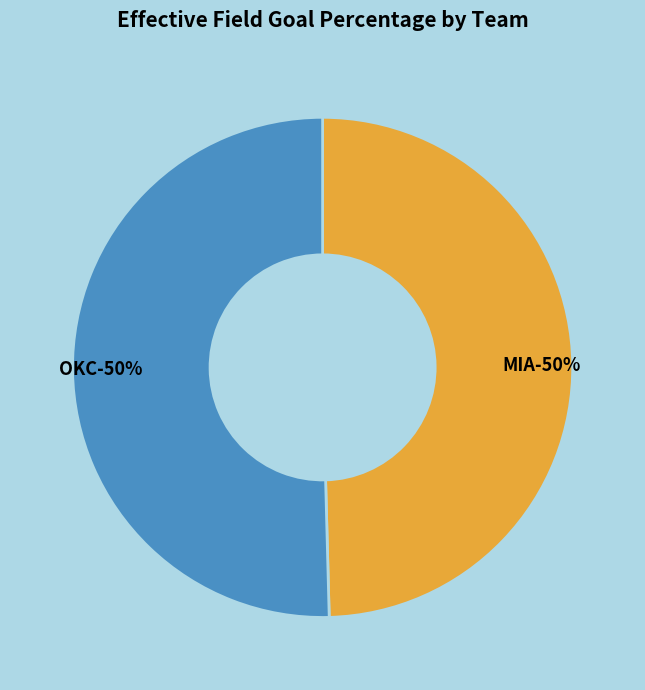

What percentage is the OKC slice, to the nearest percent?

50%